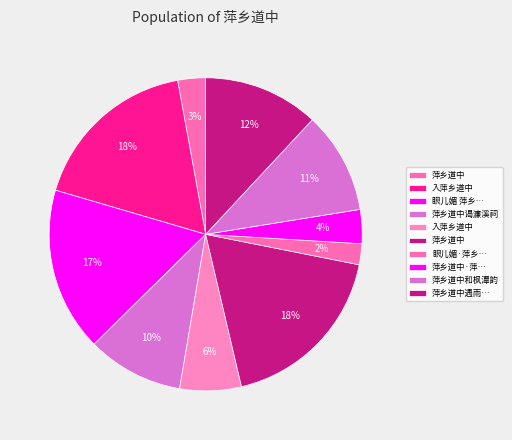

Count the number of slices in the pie.

10